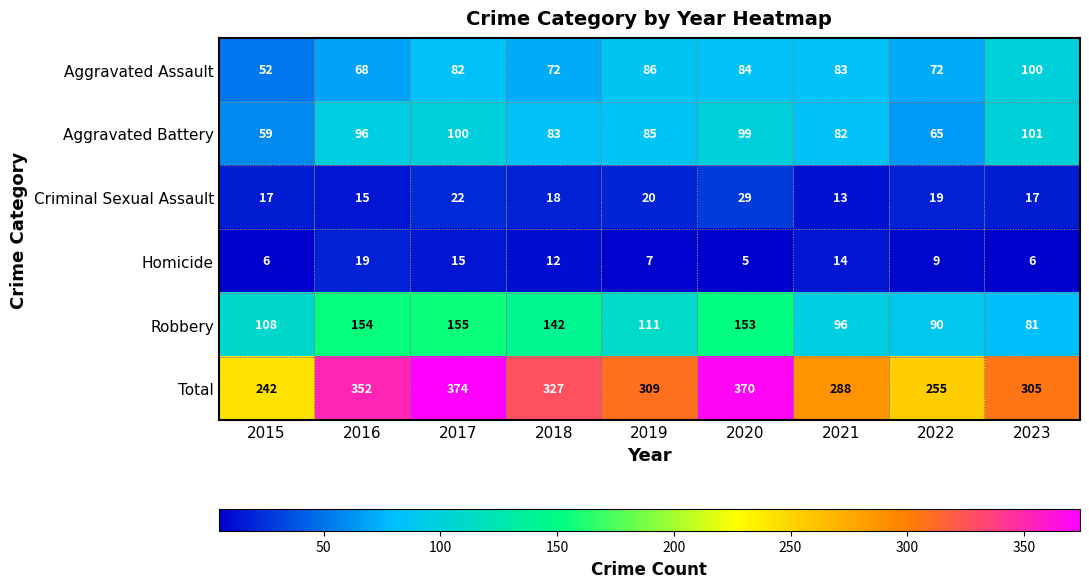

What is the average value of the Criminal Sexual Assault series?

19